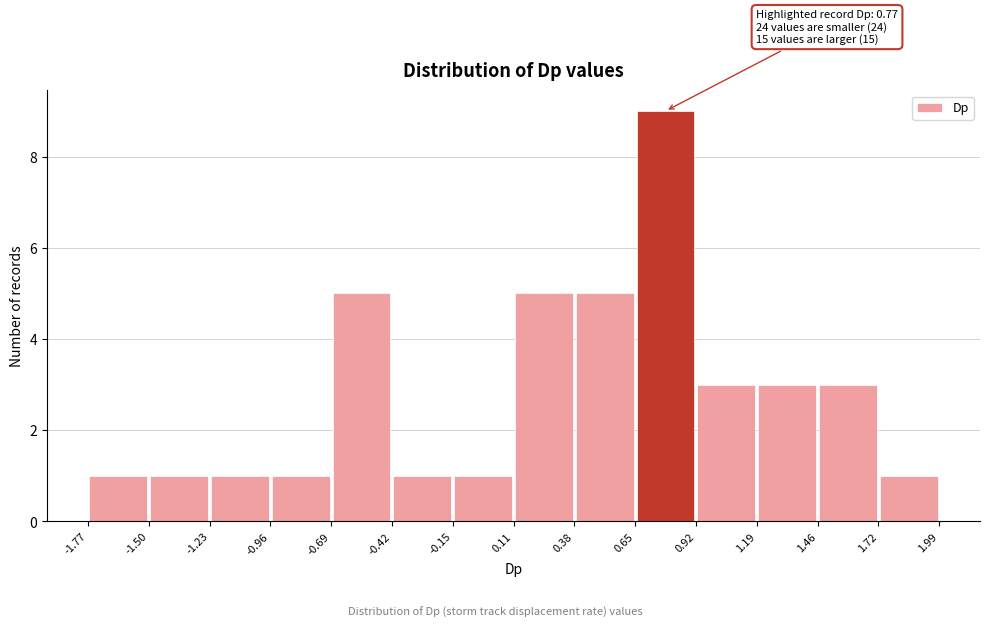

Which range on the x-axis has the tallest bar?

0.65 to 0.92